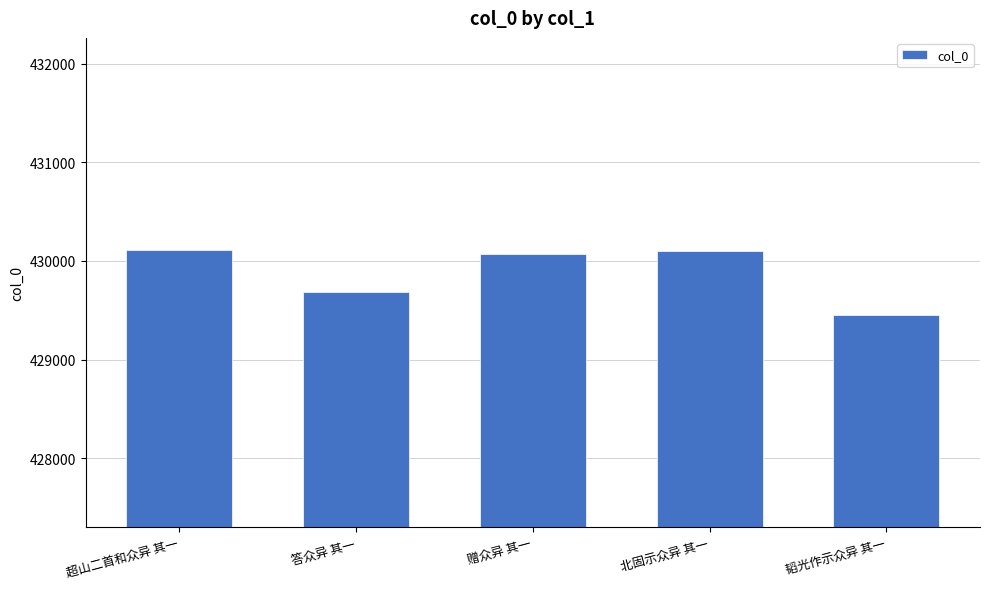

What is the sum of the values at 北固示众异 其一 and 韬光作示众异 其一?

859546